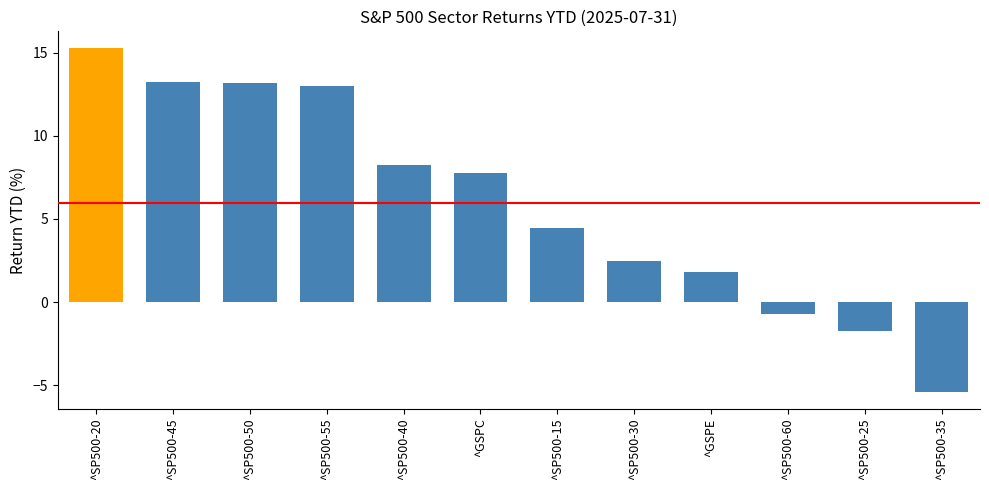

What is the ratio of the value at ^GSPC to the value at ^SP500-45?

0.6